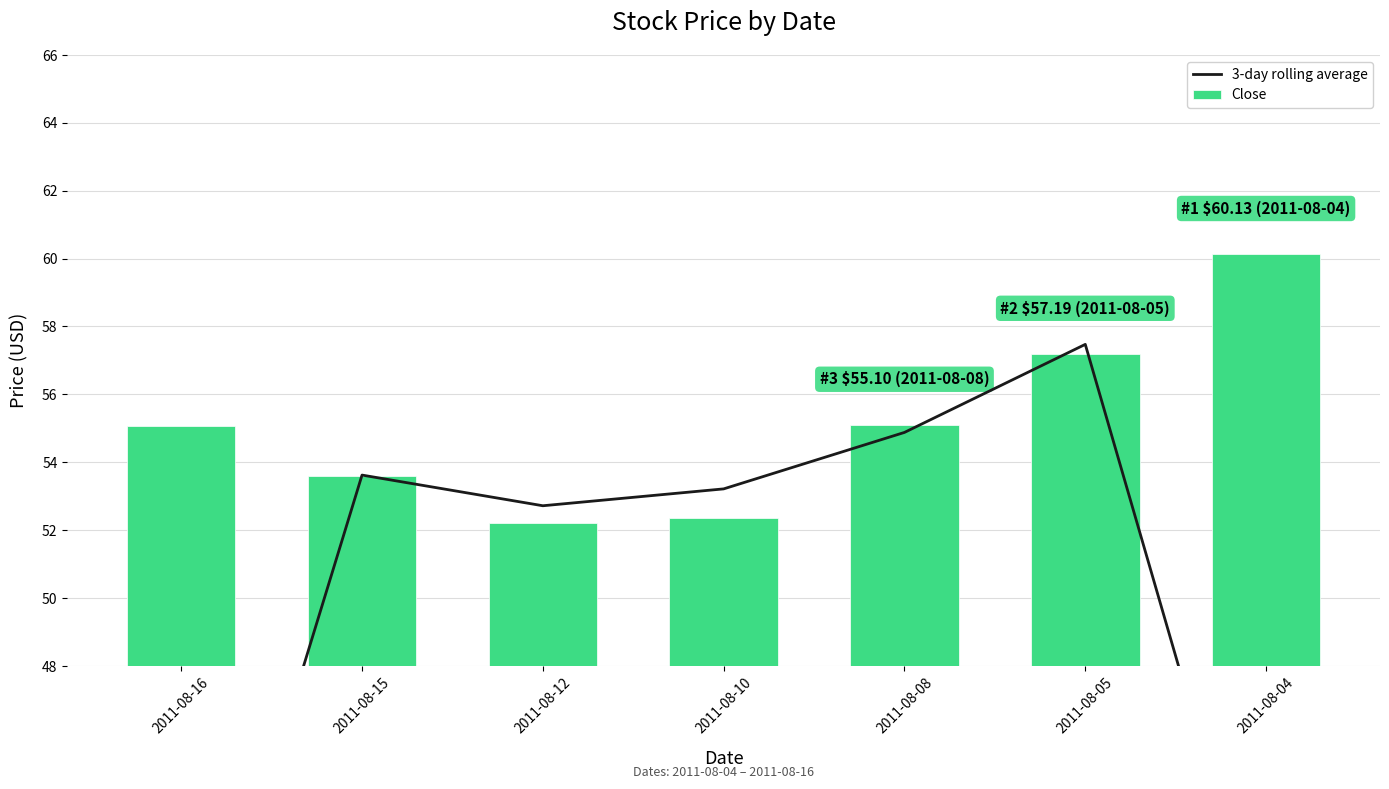

What is the sum of all Close values?

385.6